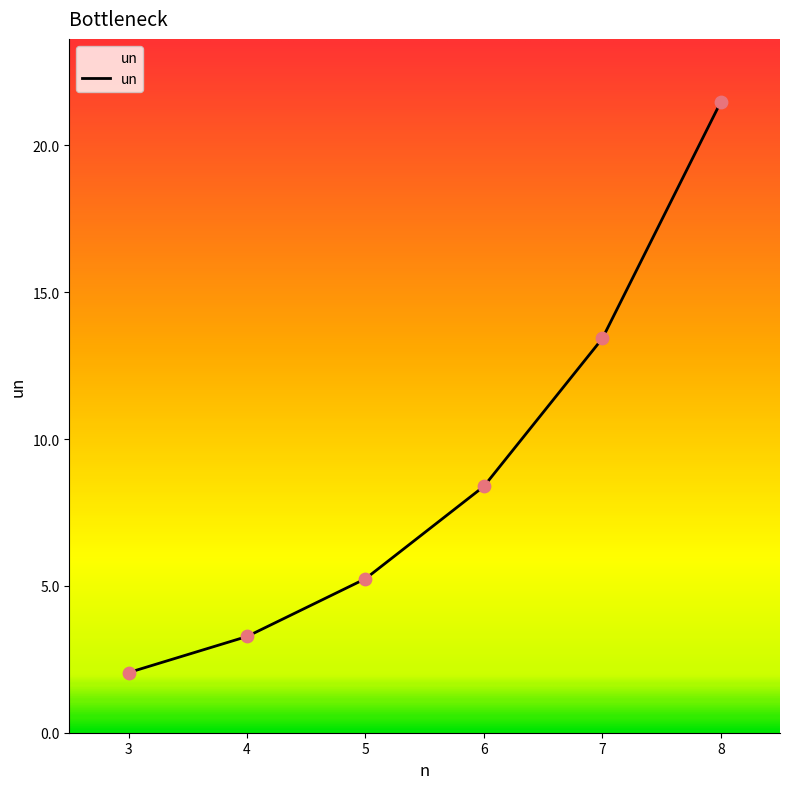

What is the change in value from 3 to 5?

+3.2